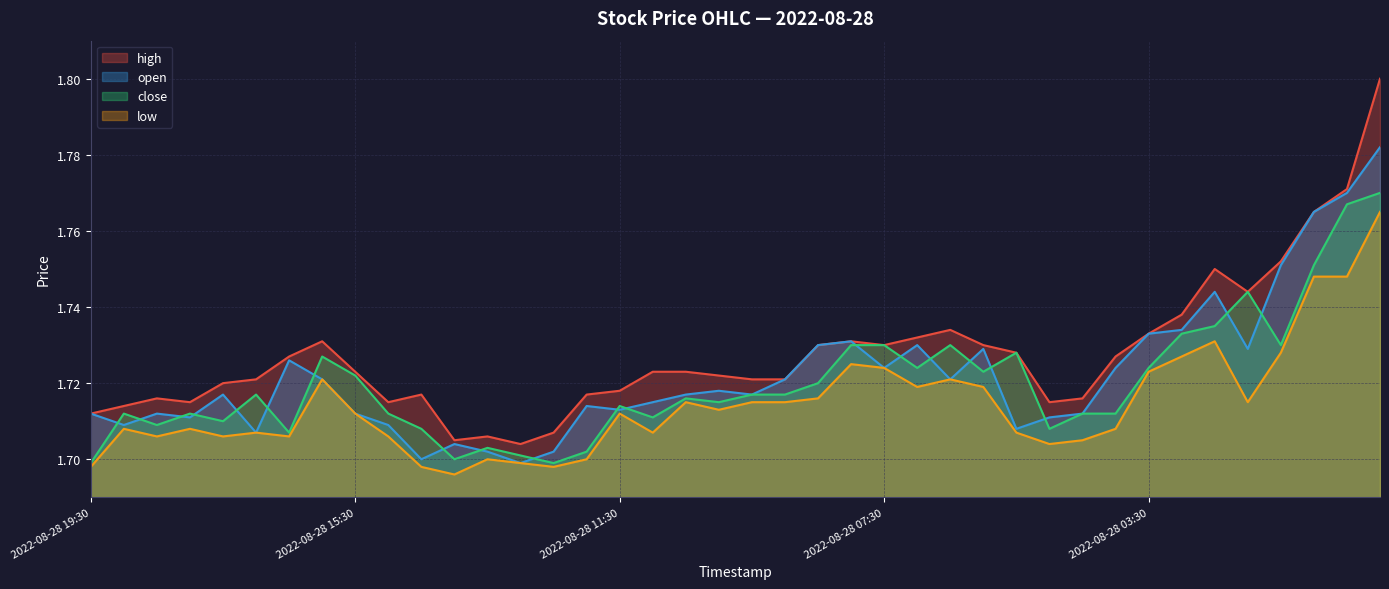

How many high values are between 1 and 2?

40